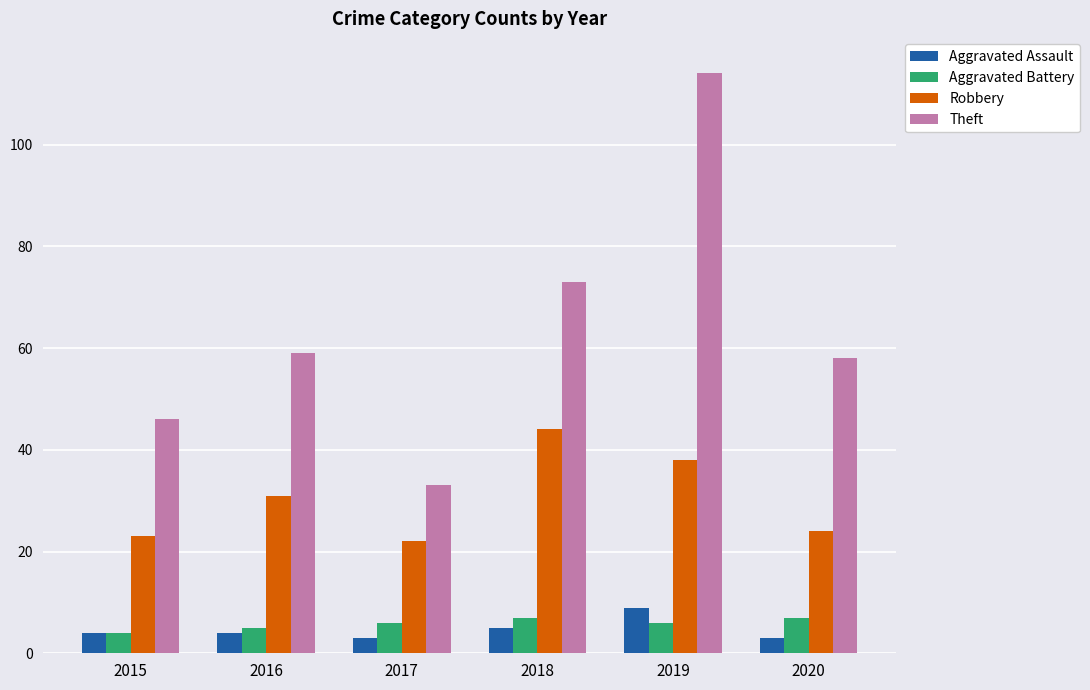

Reading left to right, extract all data points from this chart.

Aggravated Assault: 2015=4	2016=4	2017=3	2018=5	2019=9	2020=3
Aggravated Battery: 2015=4	2016=5	2017=6	2018=7	2019=6	2020=7
Robbery: 2015=23	2016=31	2017=22	2018=44	2019=38	2020=24
Theft: 2015=46	2016=59	2017=33	2018=73	2019=114	2020=58